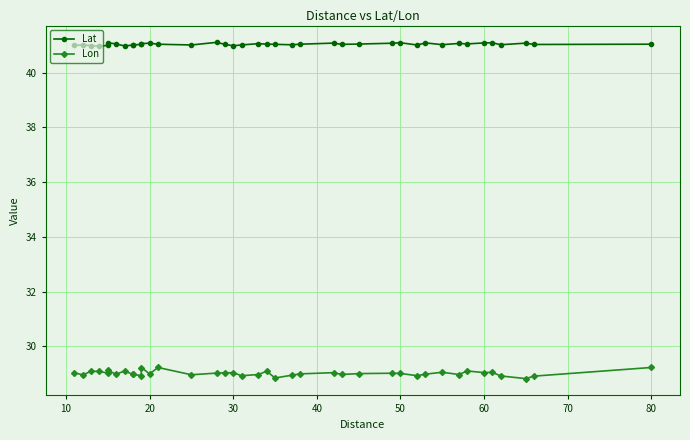

What is the difference between the second highest and second lowest values in the Lat series?

0.1